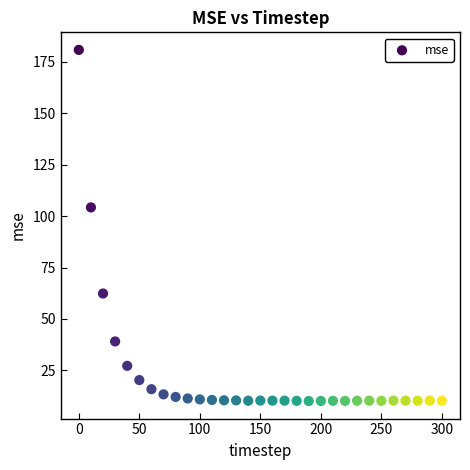

What is the range of Y values (max minus min)?

170.8